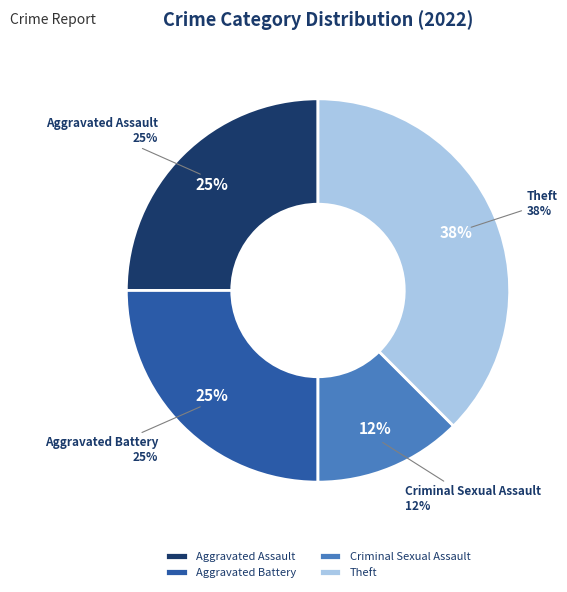

Is it true that Robbery is 0% of the pie?

True